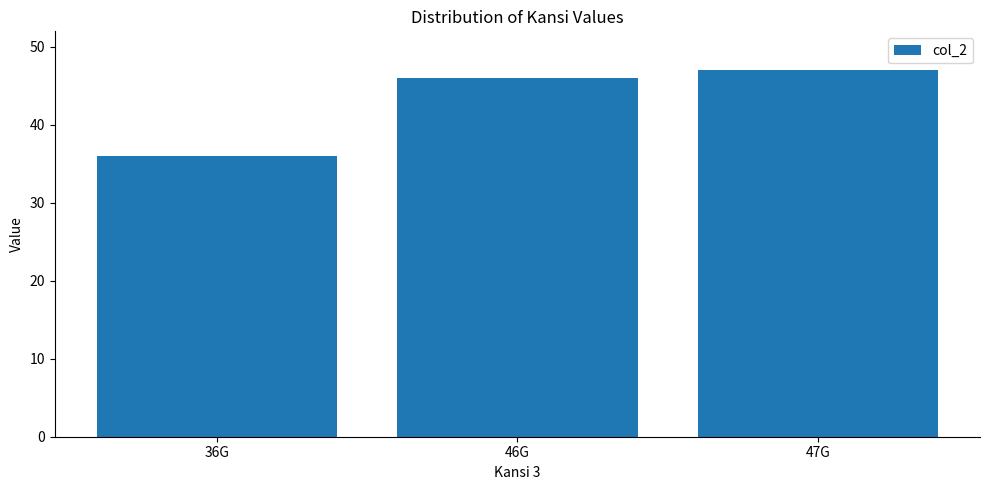

Which category has the lowest value across all series?

36G